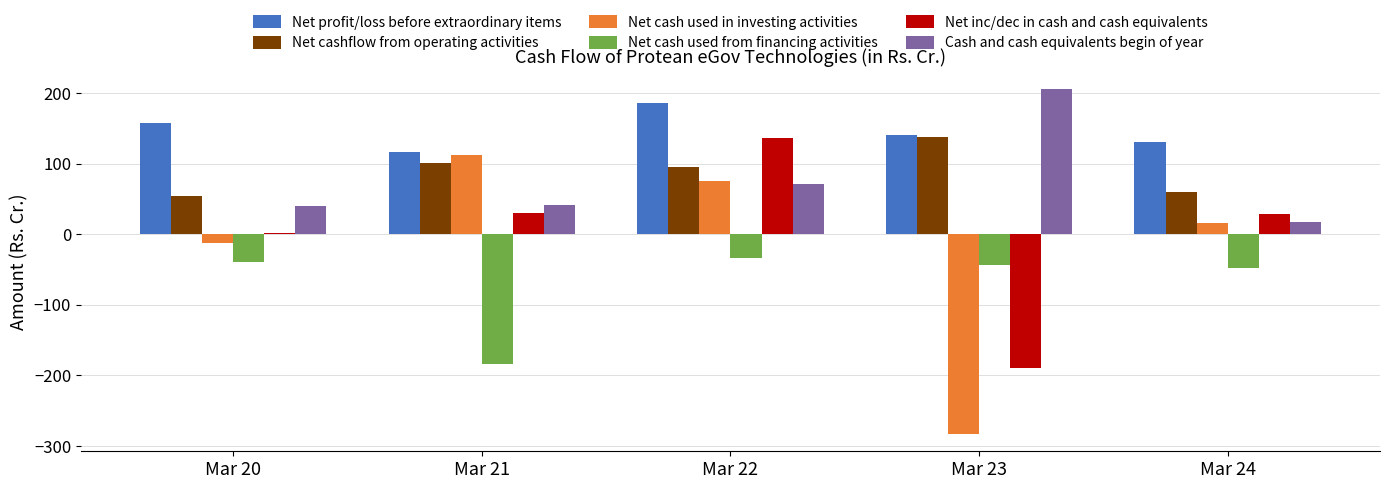

Which series has the largest total across all categories?

Net profit/loss before extraordinary items